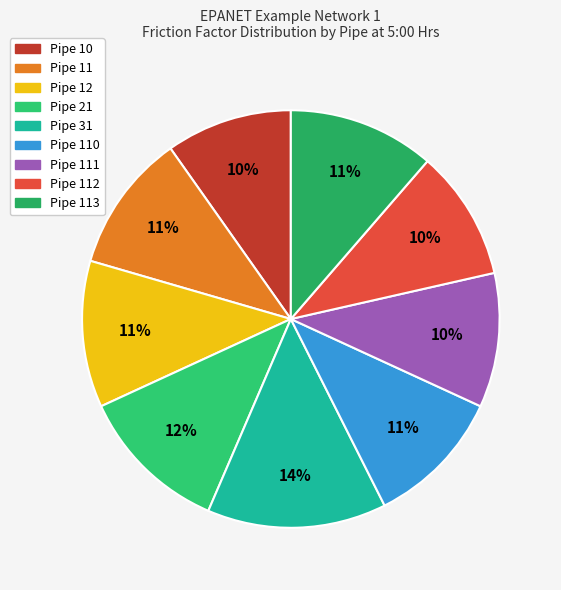

Count the number of slices in the pie.

9